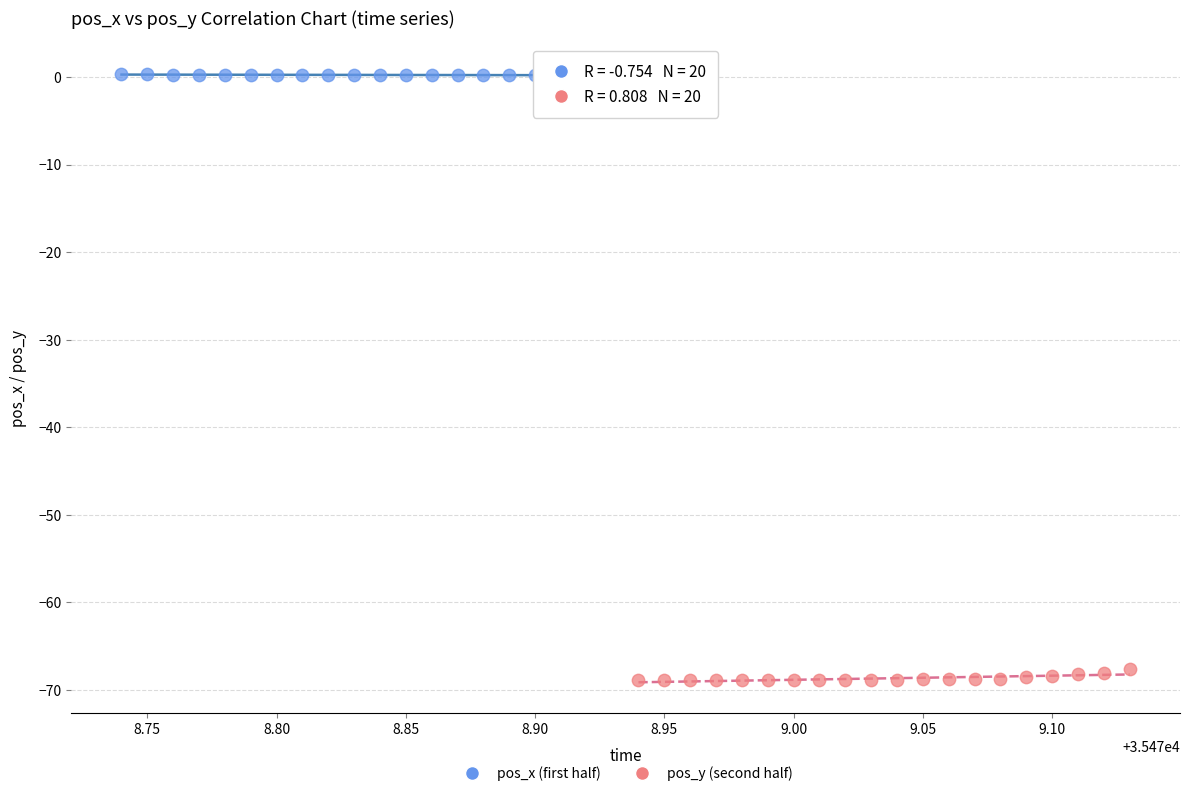

Which series contains the highest Y value?

pos_x (first half)